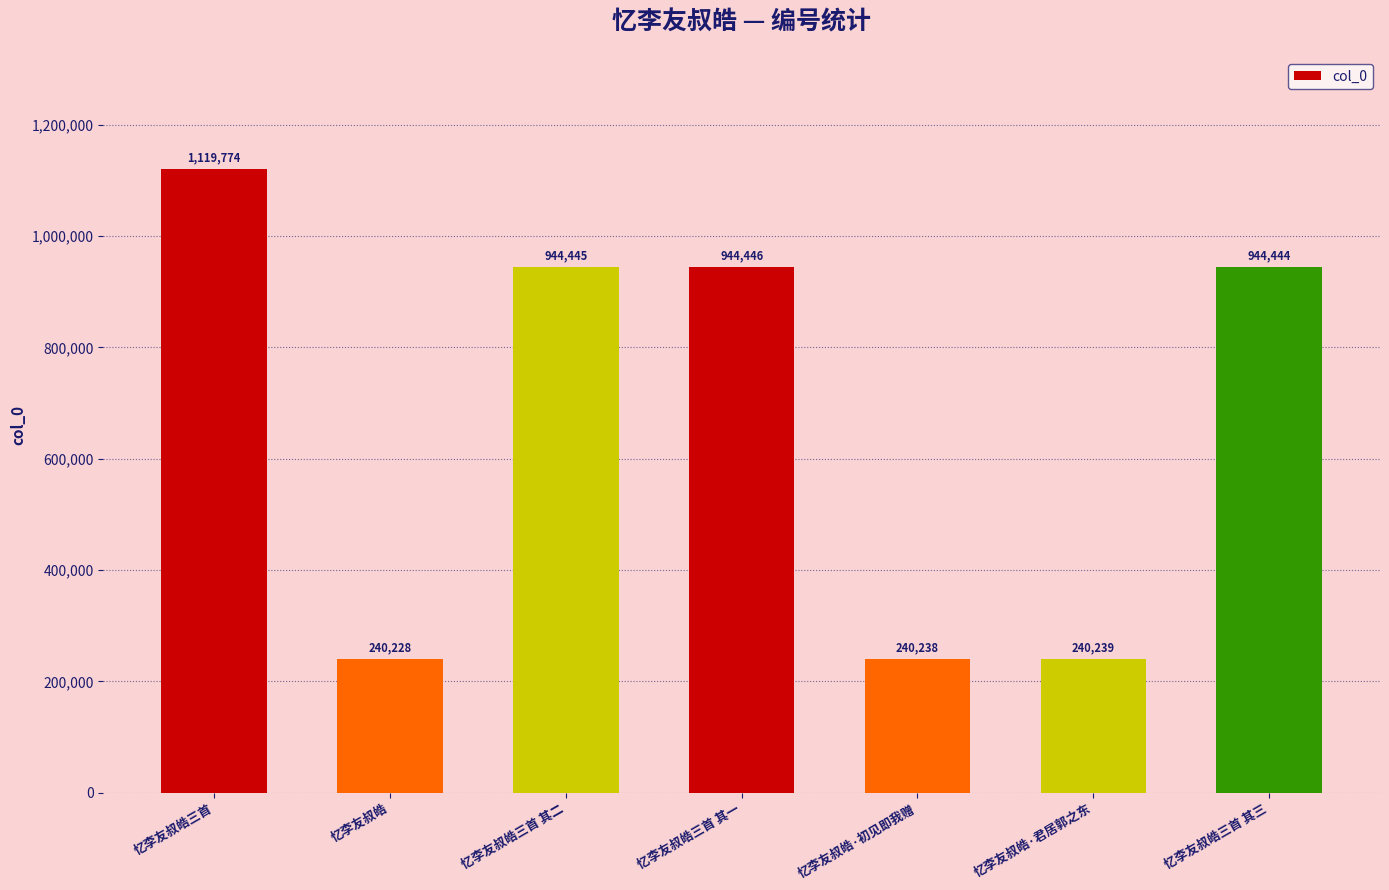

What position from the right is 忆李友叔皓三首 其二?

5